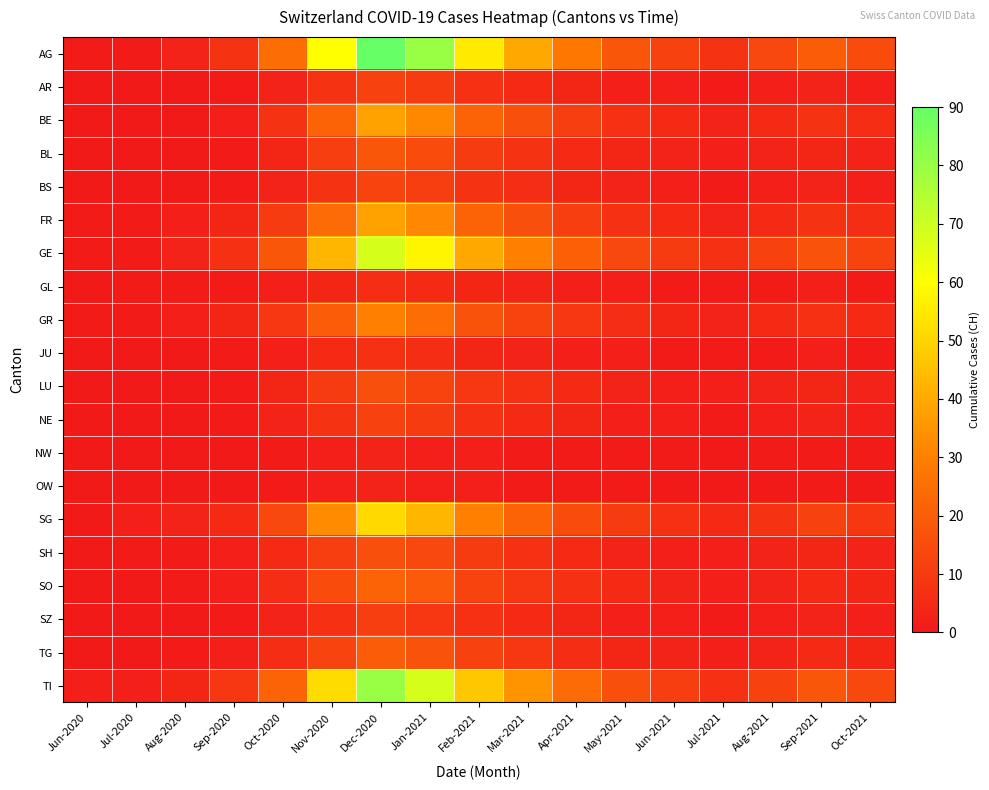

Which series has the widest spread of values?

AG